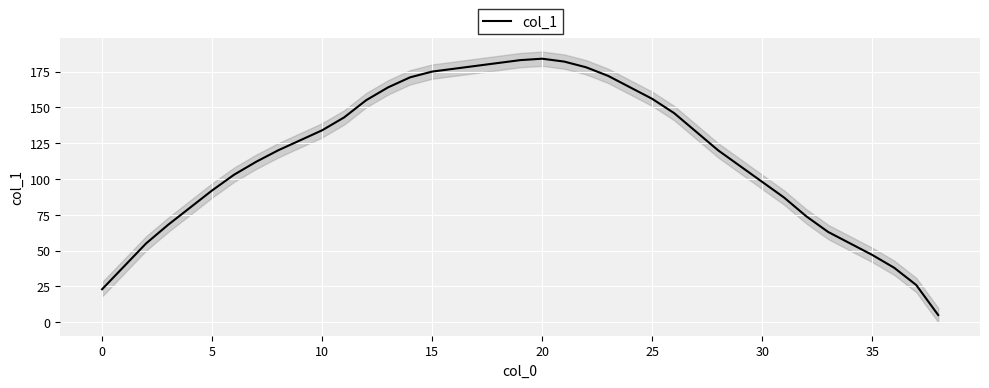

Does the chart display data point markers on the line(s)?

No